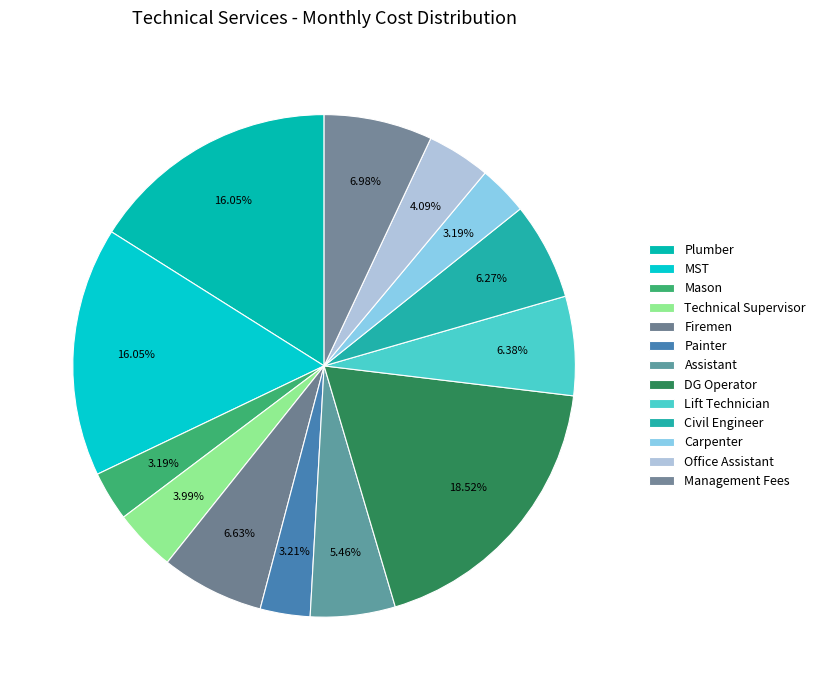

Does any single category account for the majority?

No